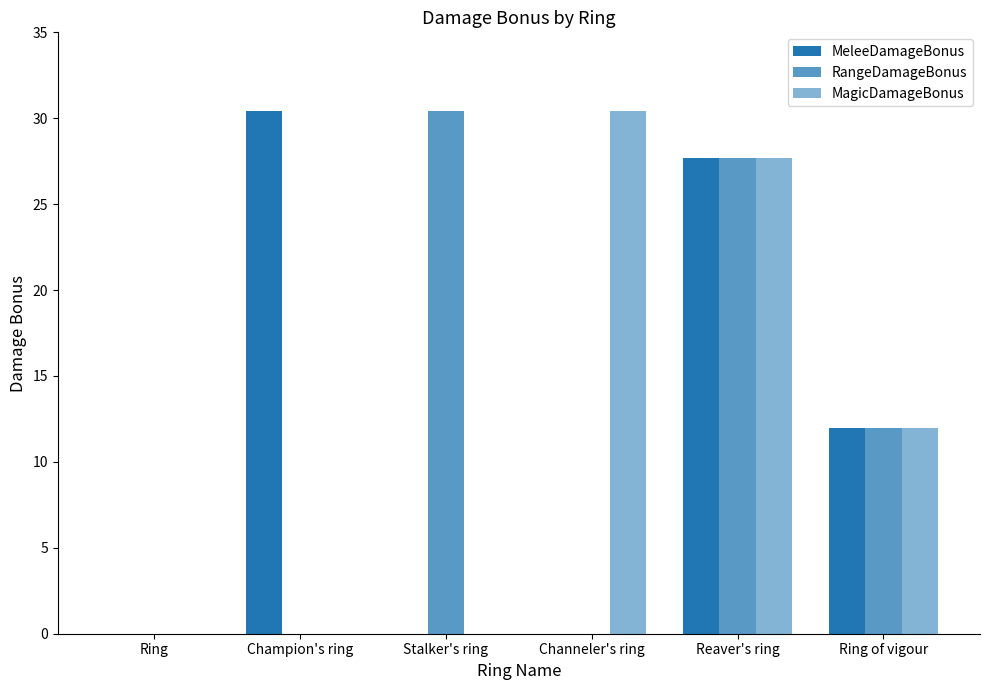

Are the bars grouped side by side (vs. stacked)?

Yes